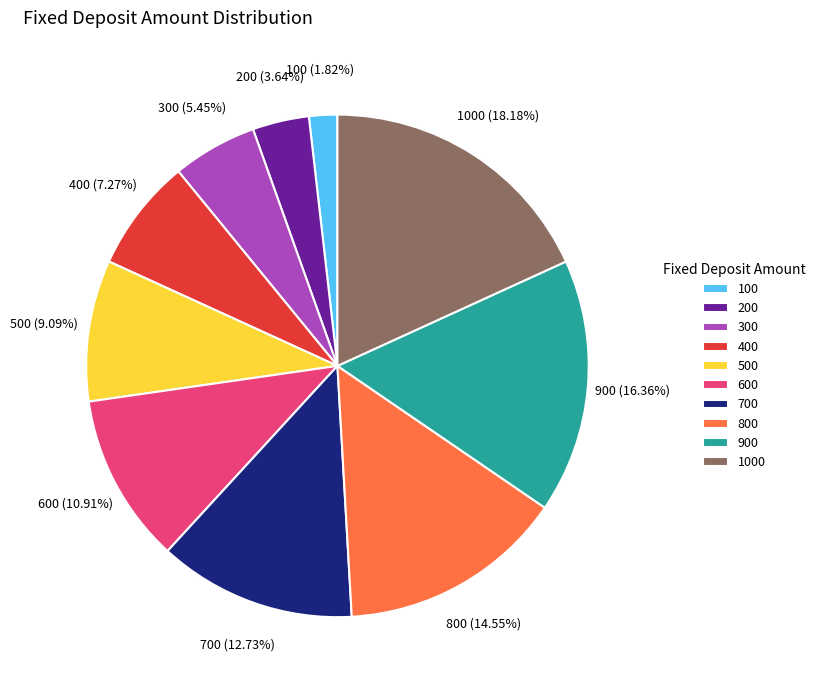

Does 600 account for over 50% of the chart?

No